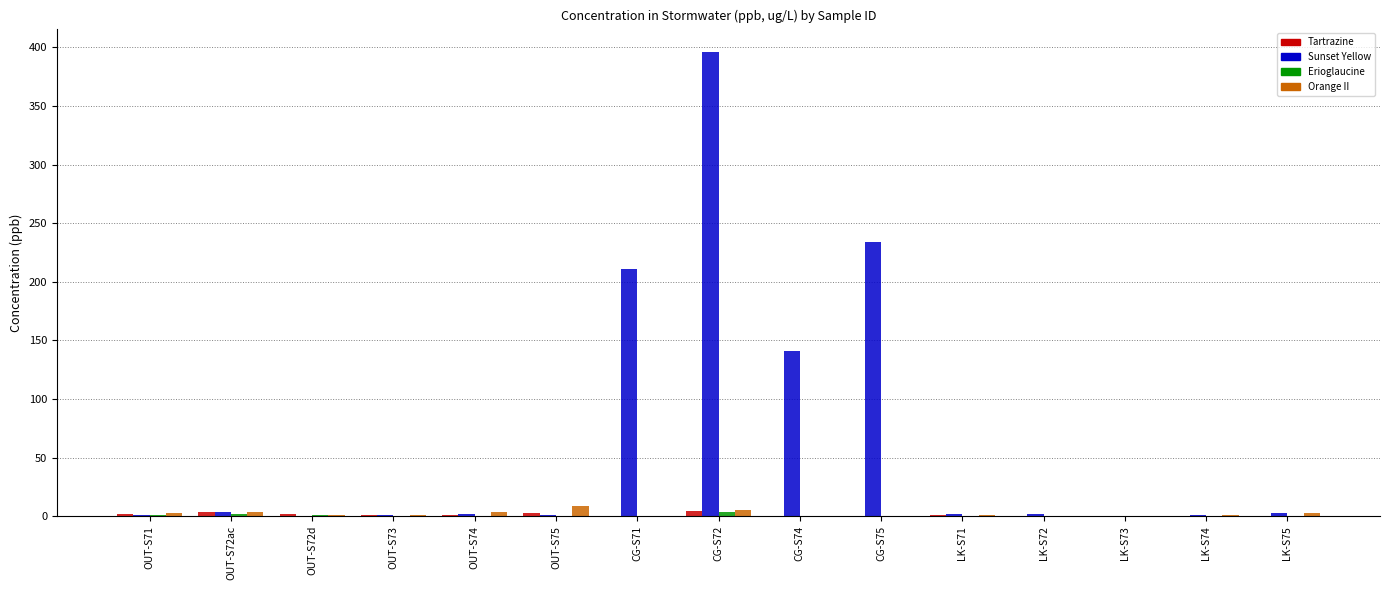

How many groups of bars are there?

15